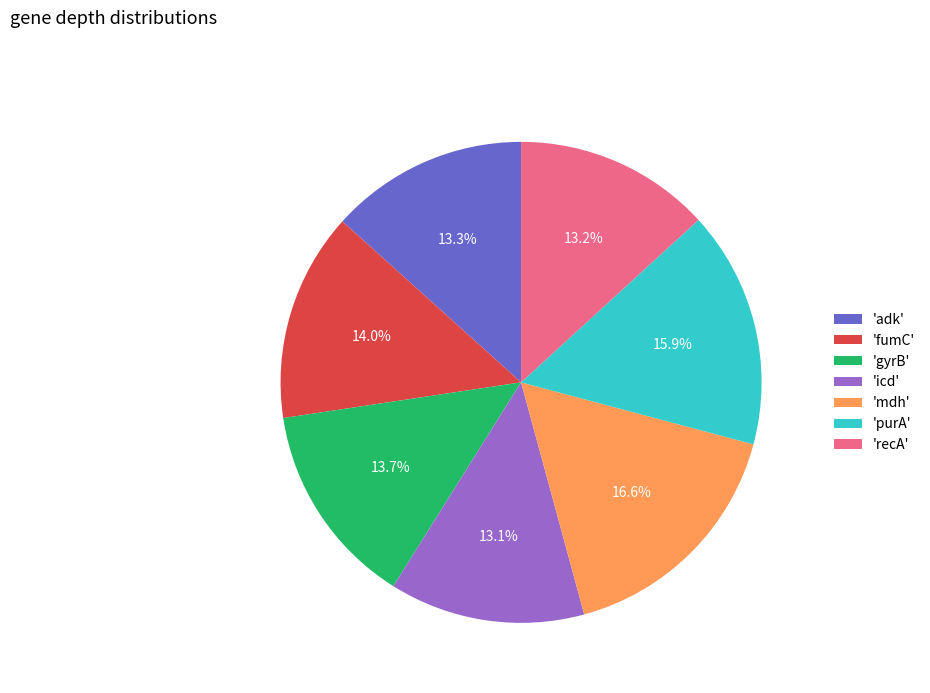

Does 'fumC' represent more than half of the total?

No